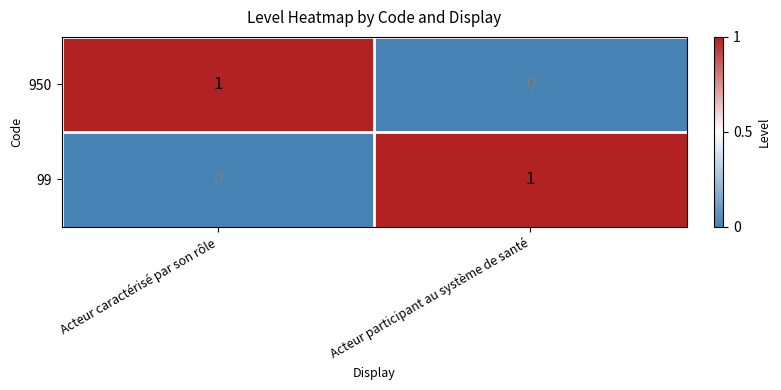

Count the number of categories in the chart.

2